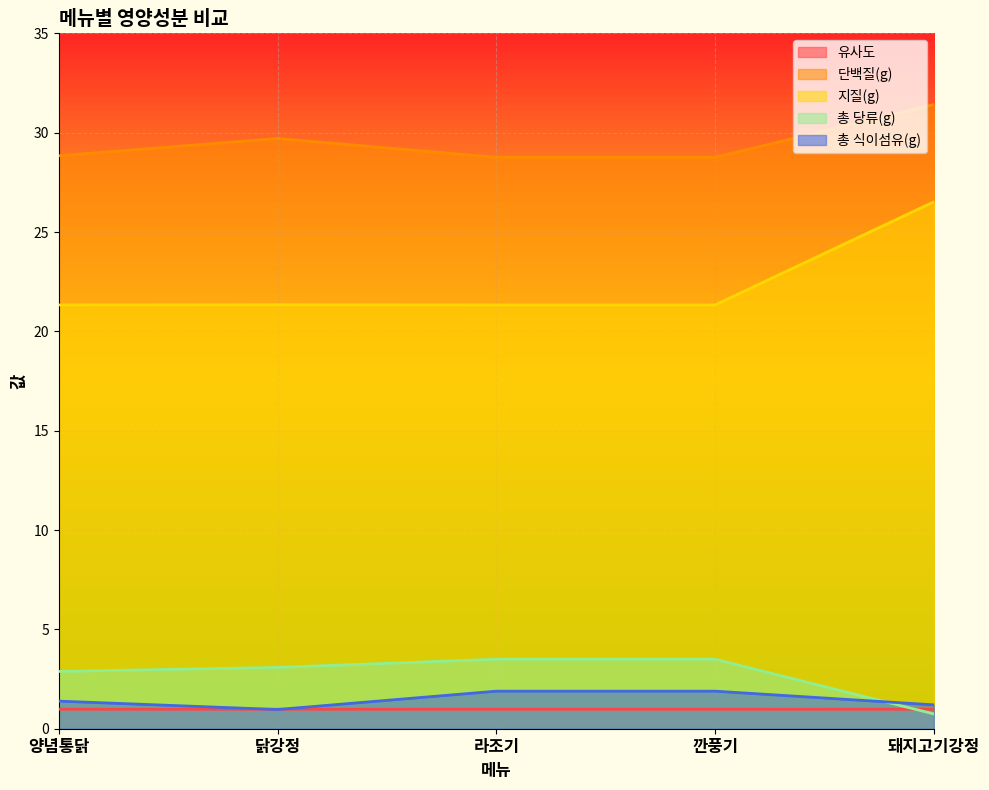

At how many categories does at least one series exceed 20?

5